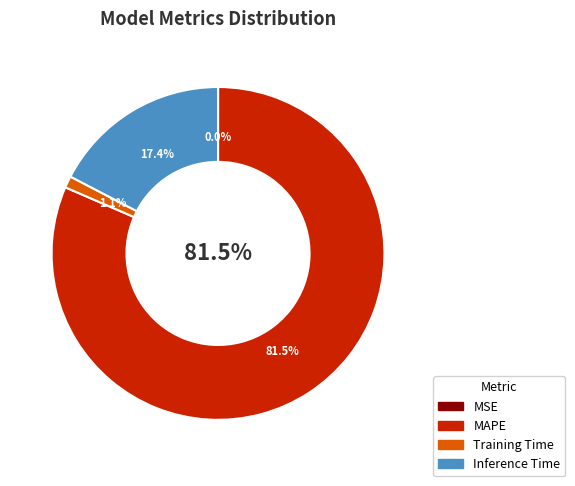

Between Training Time and Inference Time, which is larger?

Inference Time